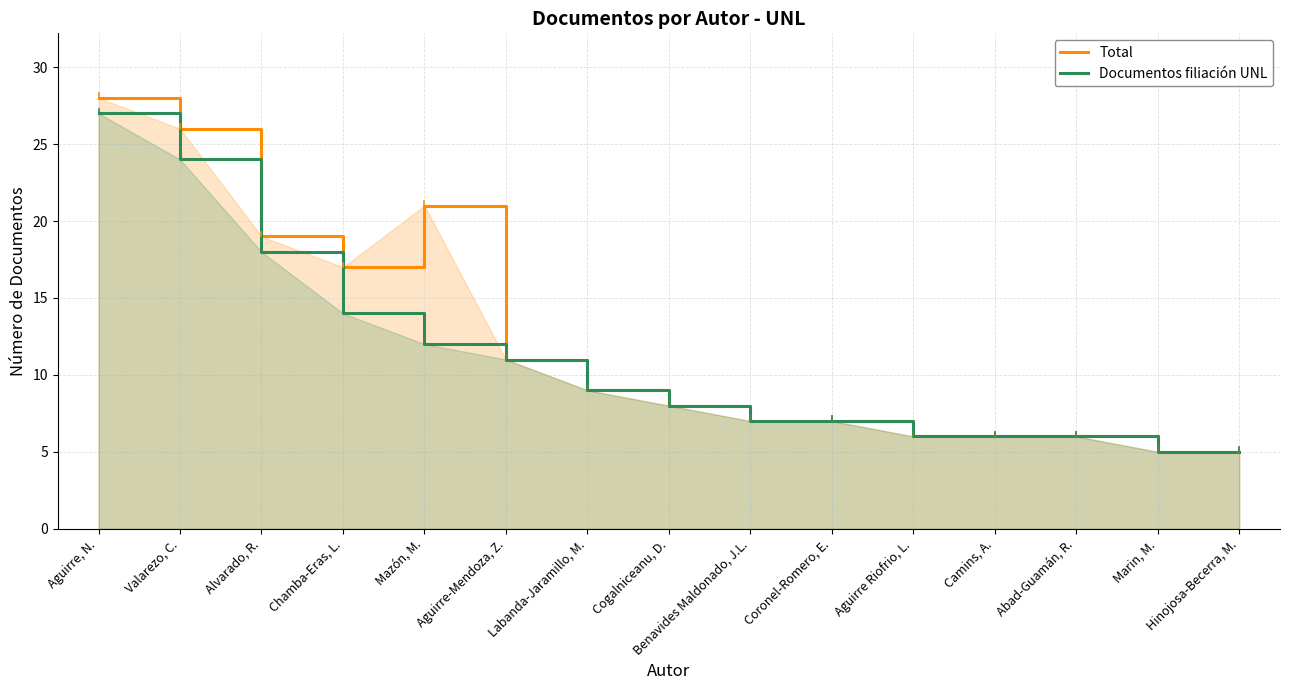

What is the sum of all Documentos filiación UNL values?

165